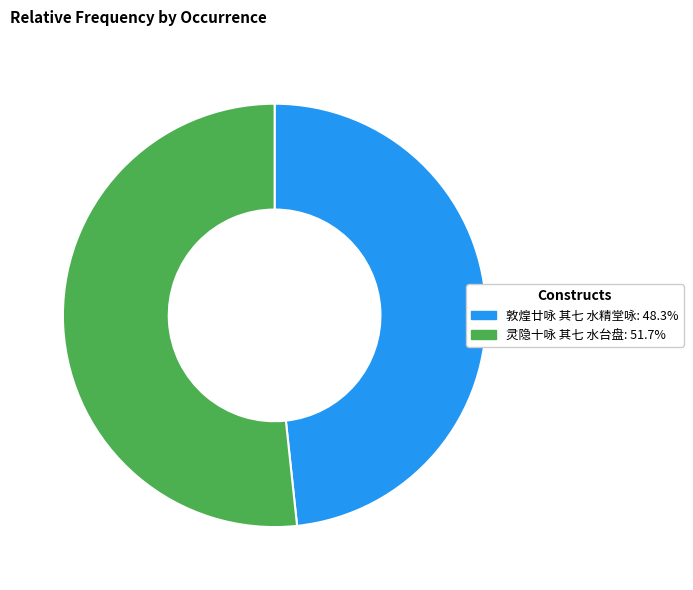

Does any single category account for the majority?

Yes